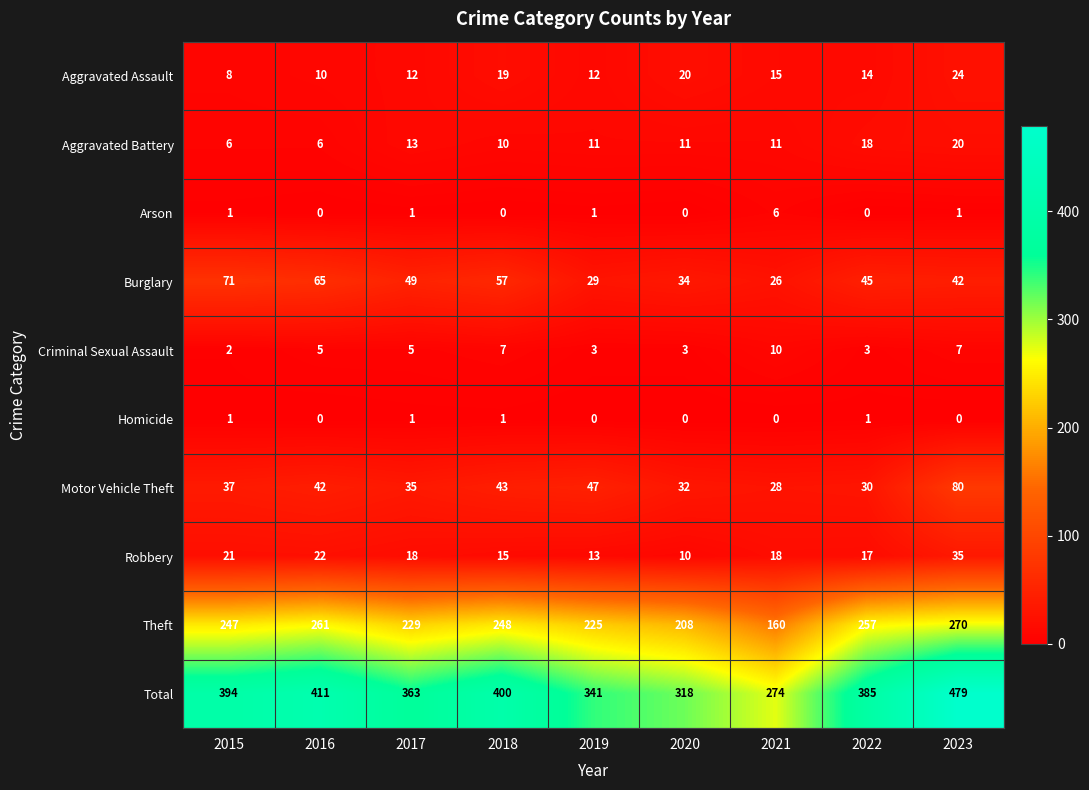

What is the sum of all Robbery values?

169